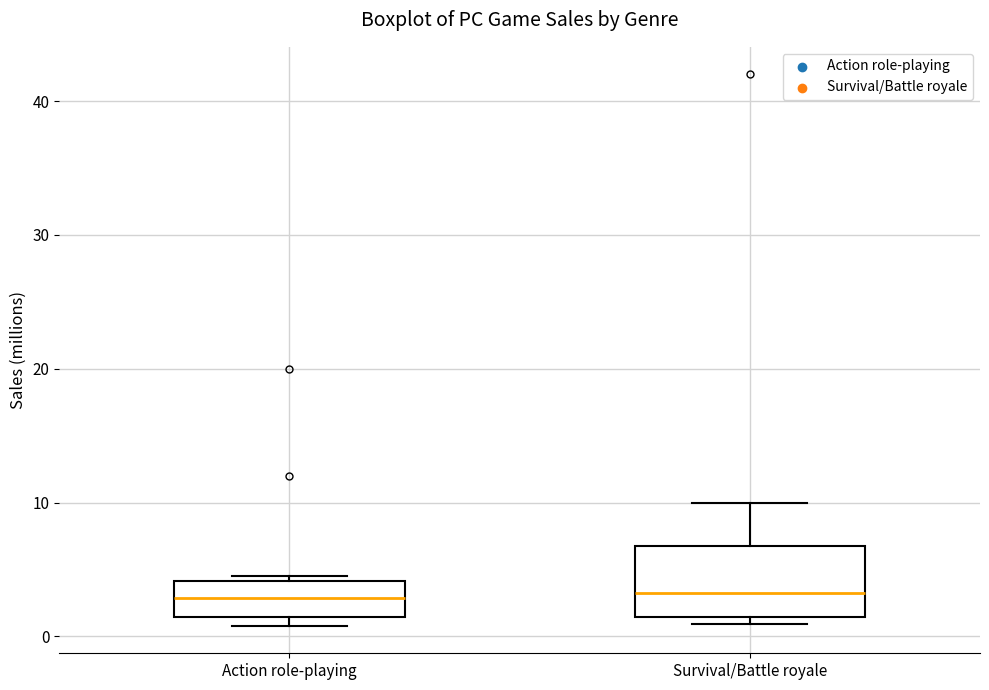

Comparing the boxes themselves (not the whiskers), which one is the tallest?

Survival/Battle royale